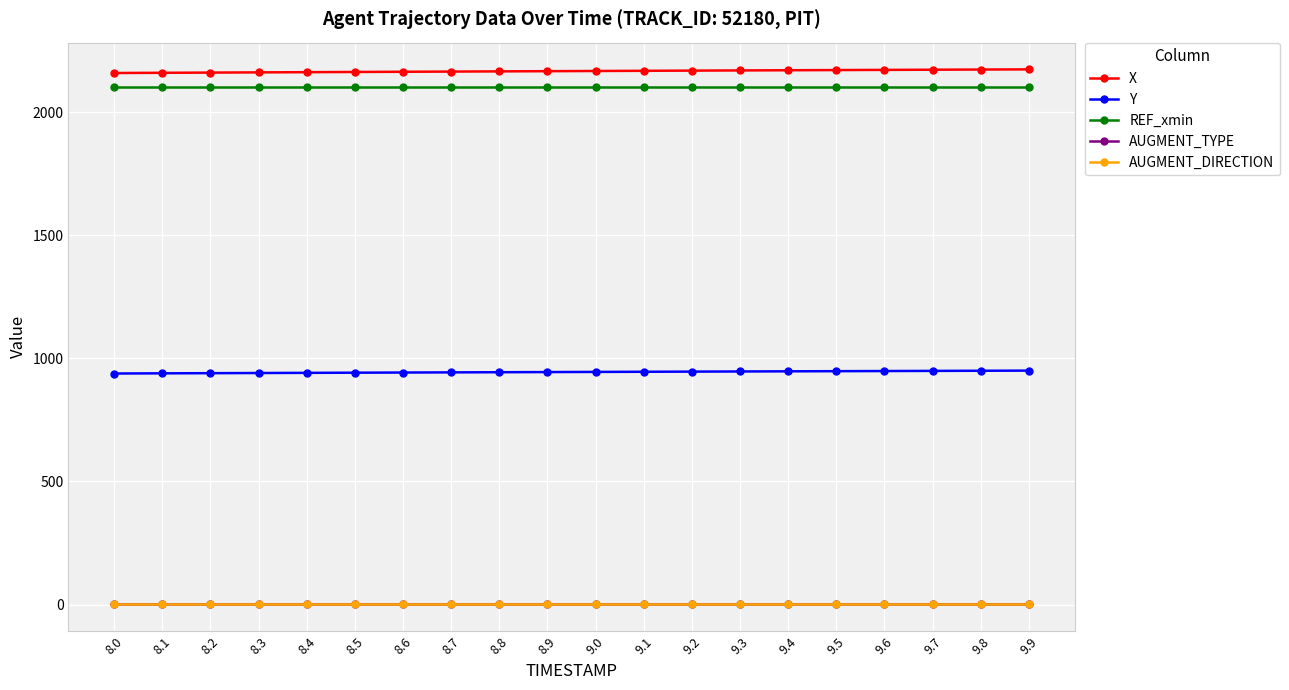

Which series has the largest total across all categories?

X